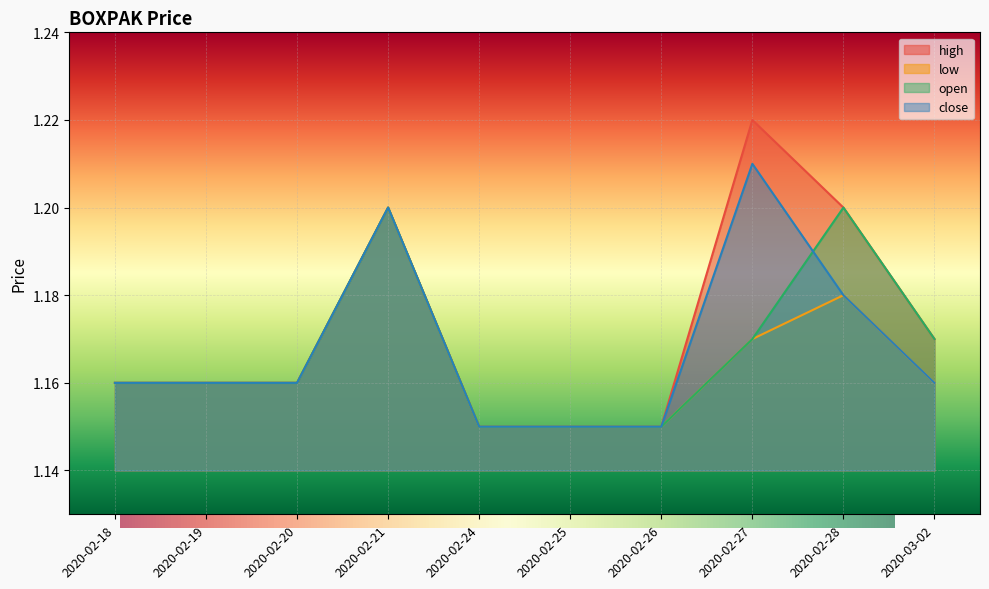

True or false: open and low cross at least once.

False